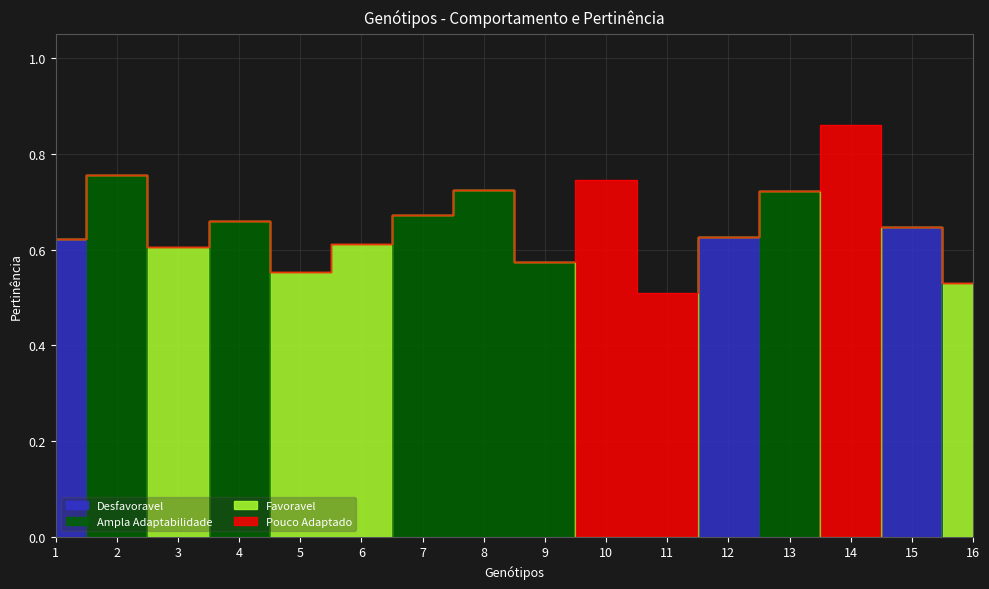

Is it true that Favoravel equals 0.0 at 12?

True